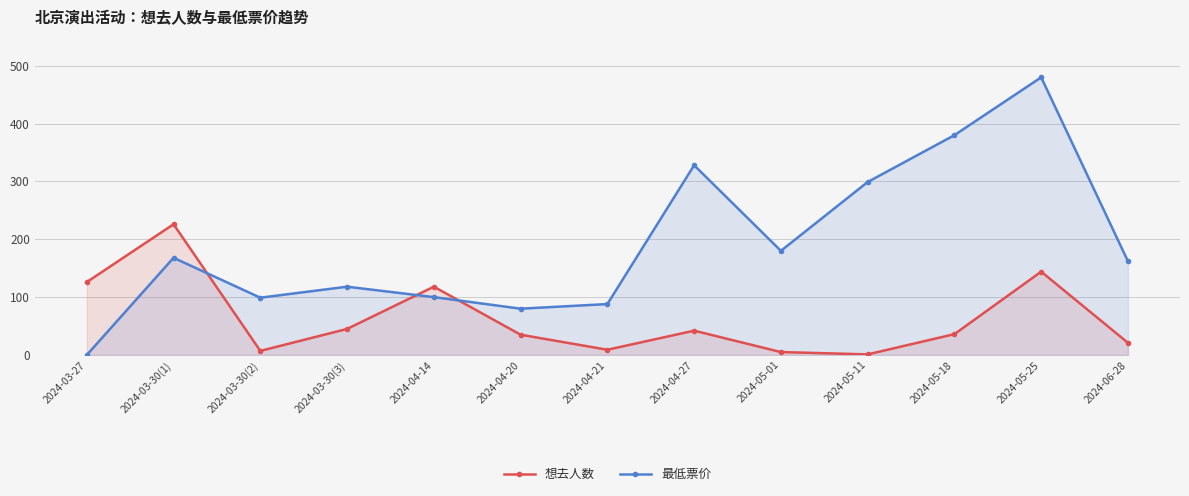

The value of 想去人数 at 2024-04-14 is 118. True or false?

True